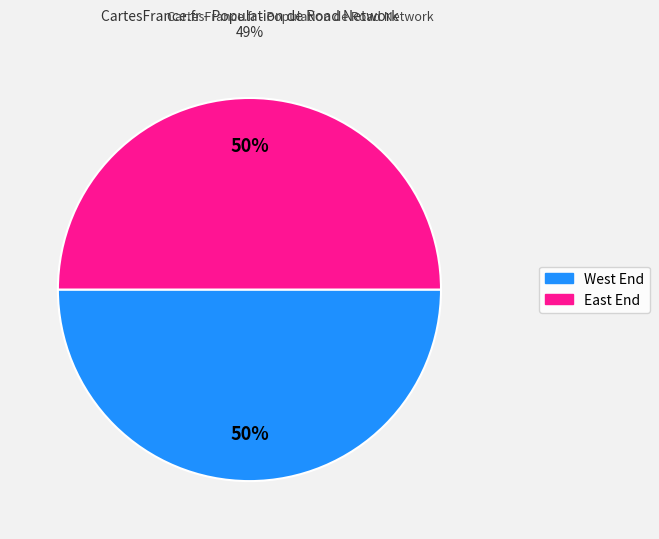

True or false: West End accounts for 45% of the total.

False